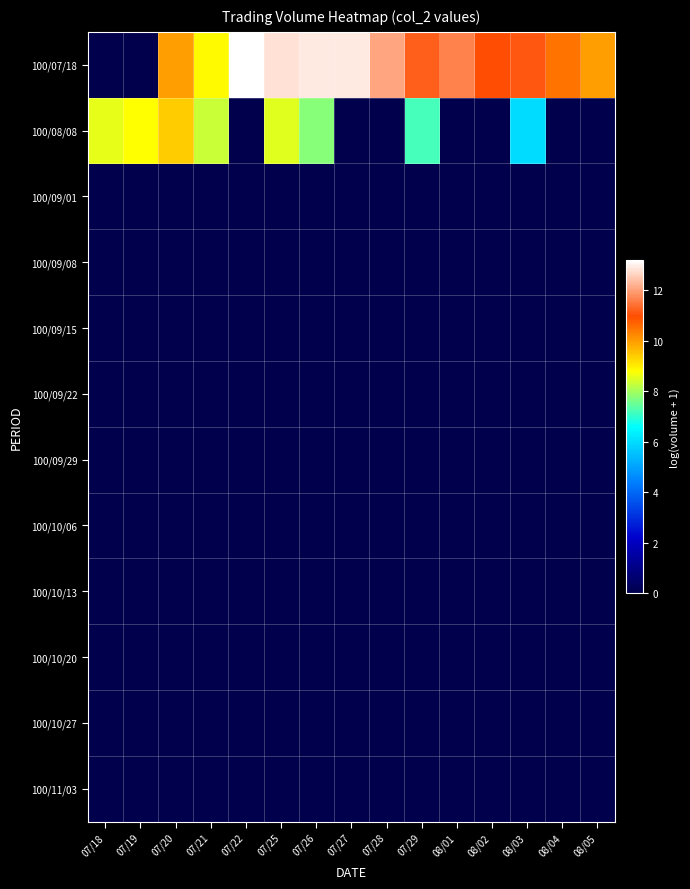

Which series has the largest total across all categories?

100/07/18